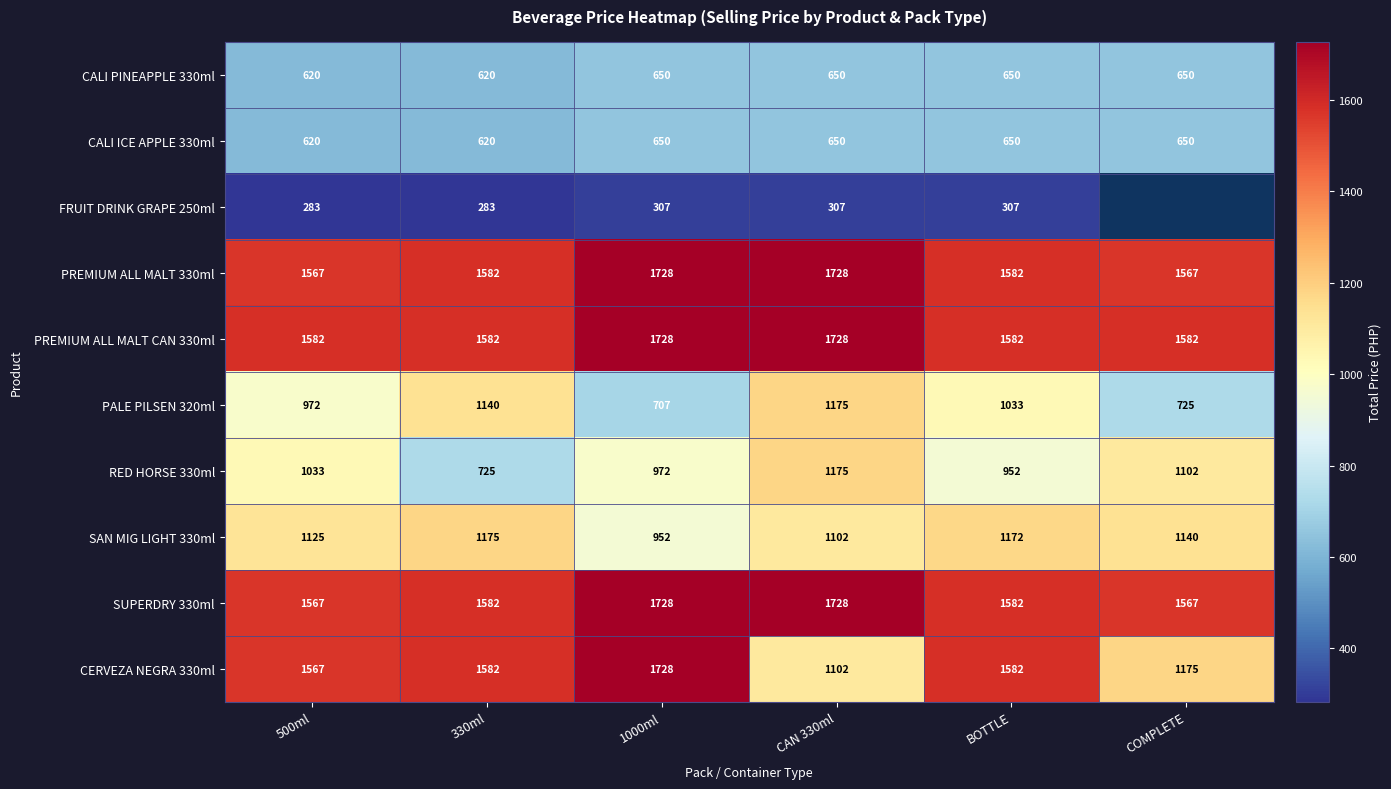

The CALI PINEAPPLE 330ml series shows 1112 at BOTTLE. True or false?

False